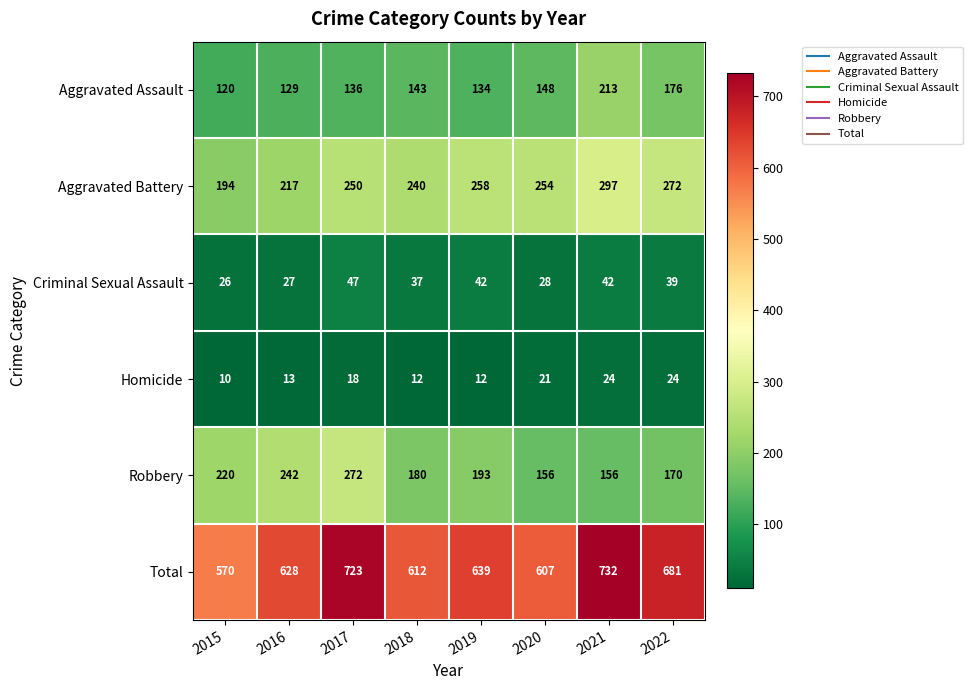

Where does the Aggravated Battery series first go above 254?

2019